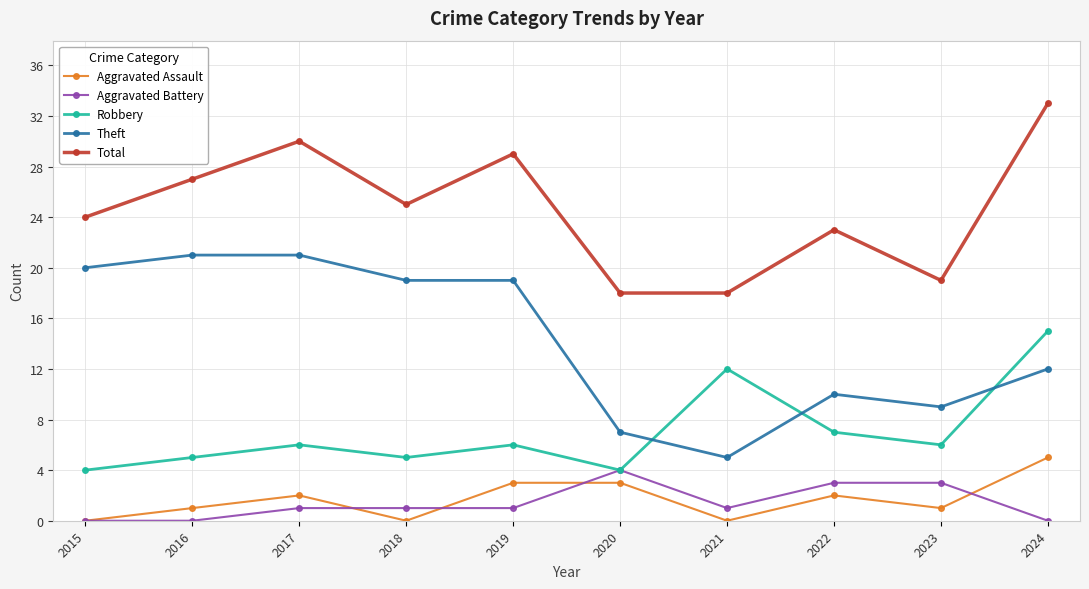

Which series has the widest spread of values?

Theft